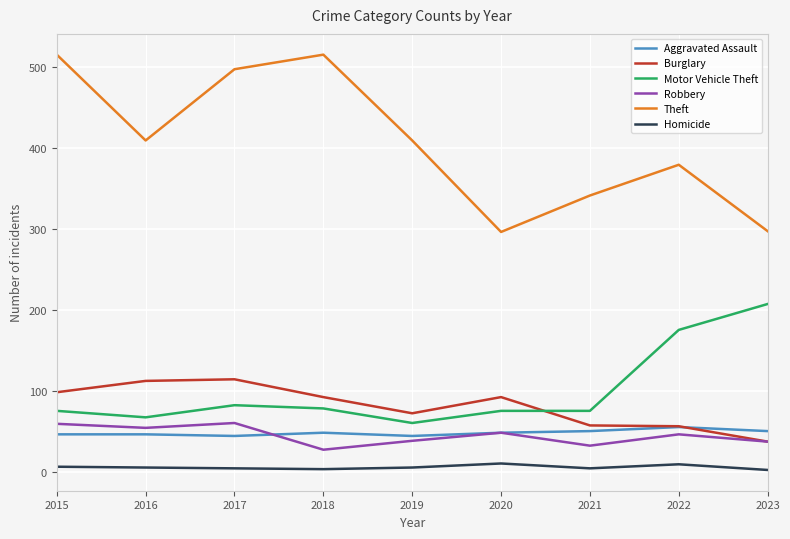

What is the difference between the maximum and minimum values in the Burglary series?

77